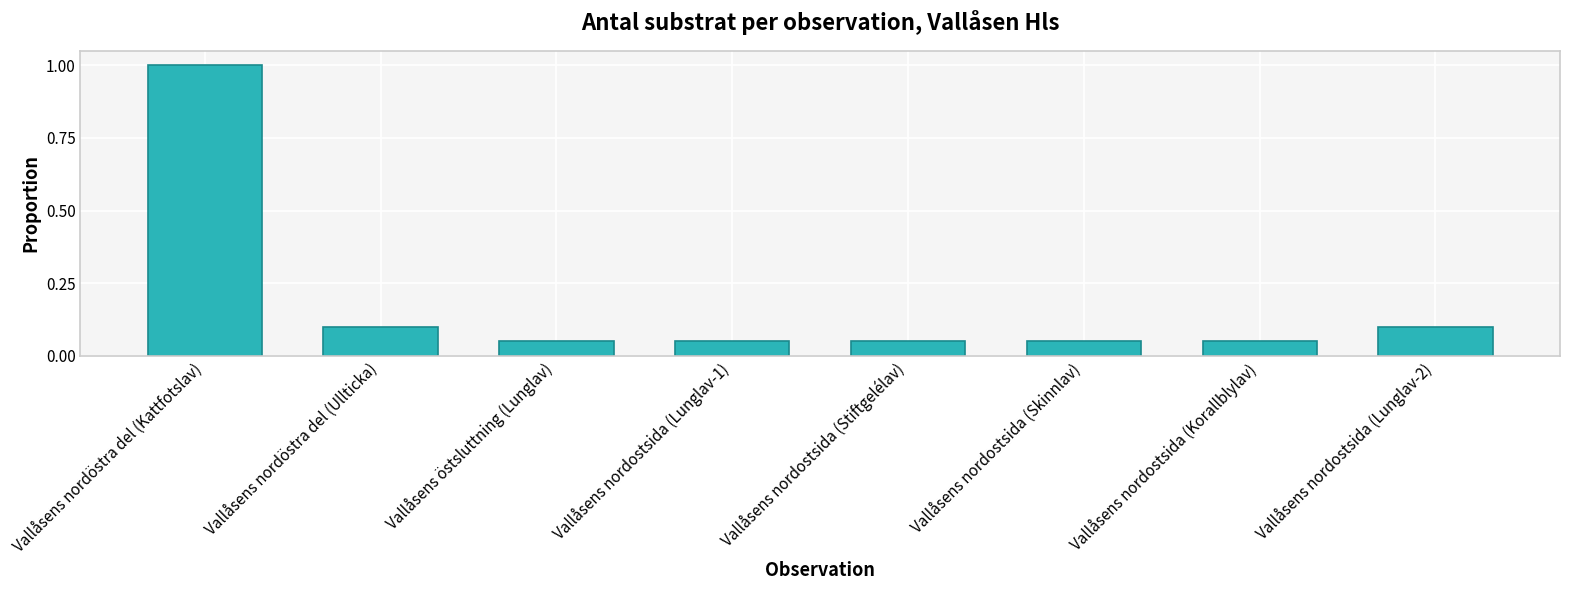

At which category does the chart reach its peak across all series?

Vallåsens nordöstra del (Kattfotslav)